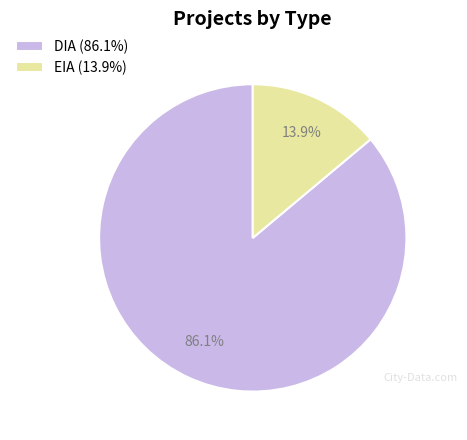

Combined, what portion of the pie is EIA and DIA?

100.0%